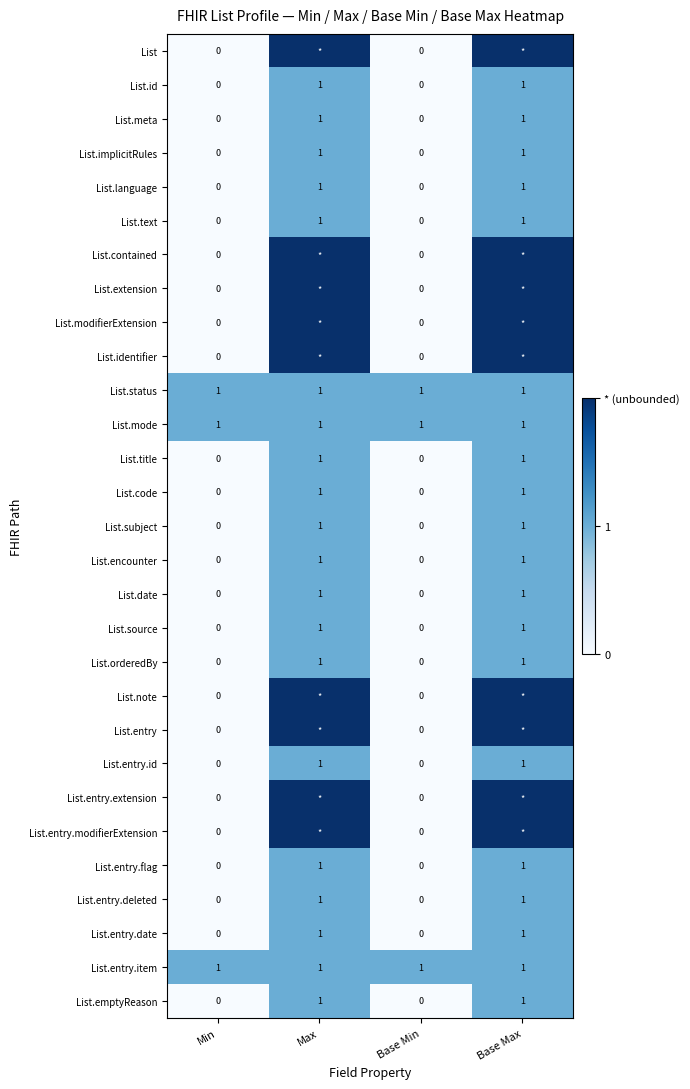

True or false: List.meta has a value of 0 at Min.

True